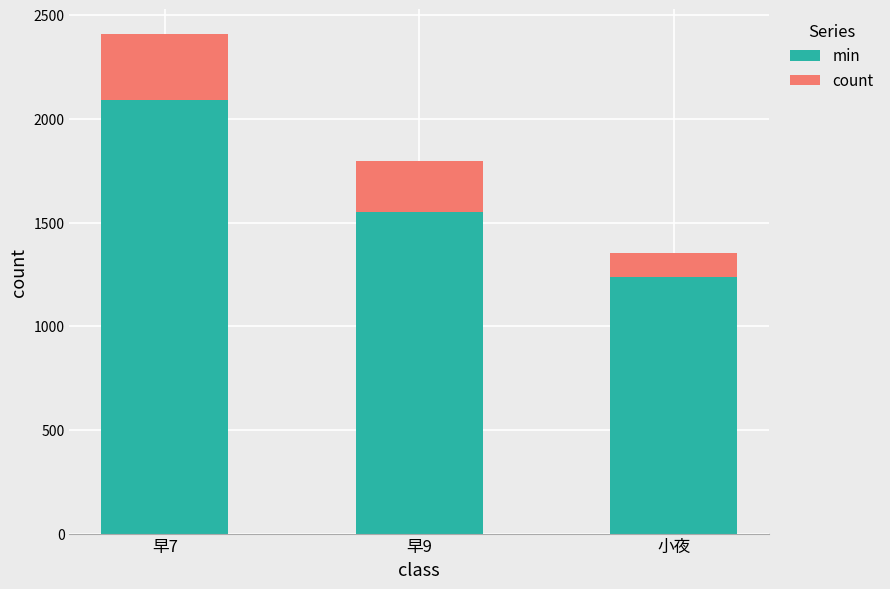

What is the lowest value of the min series?

1236